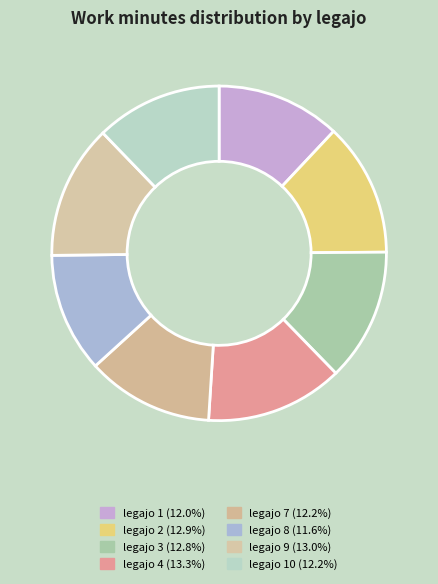

How many slices are in this pie chart?

8